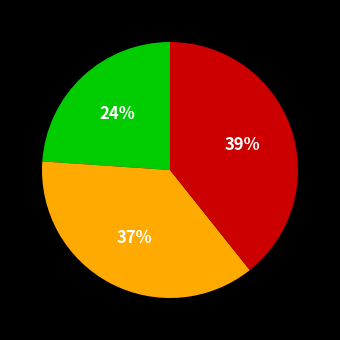

Is there any slice that represents more than half of the pie?

No